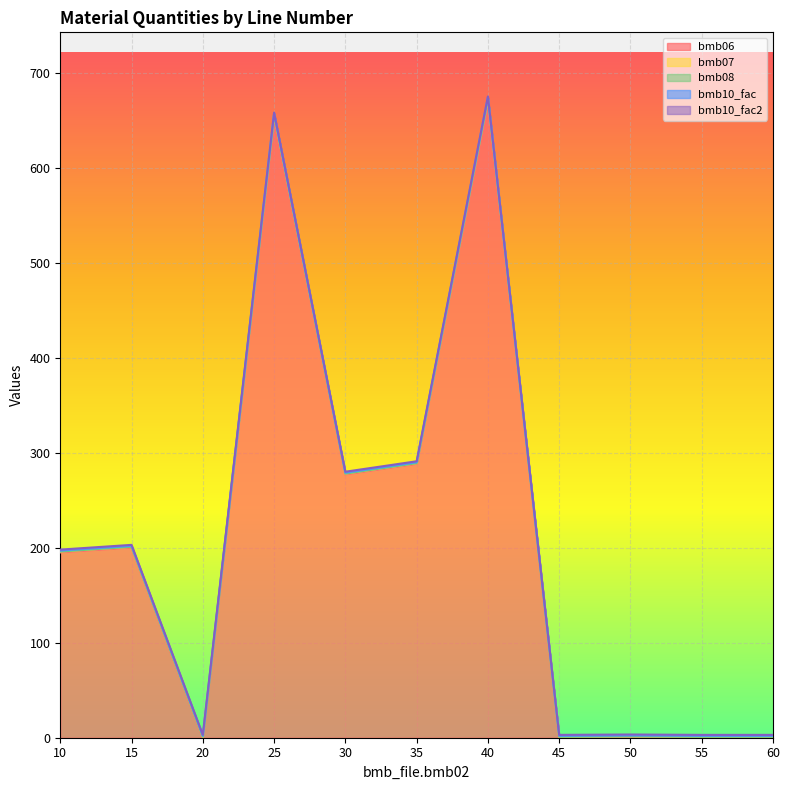

True or false: bmb08 and bmb10_fac cross at least once.

False